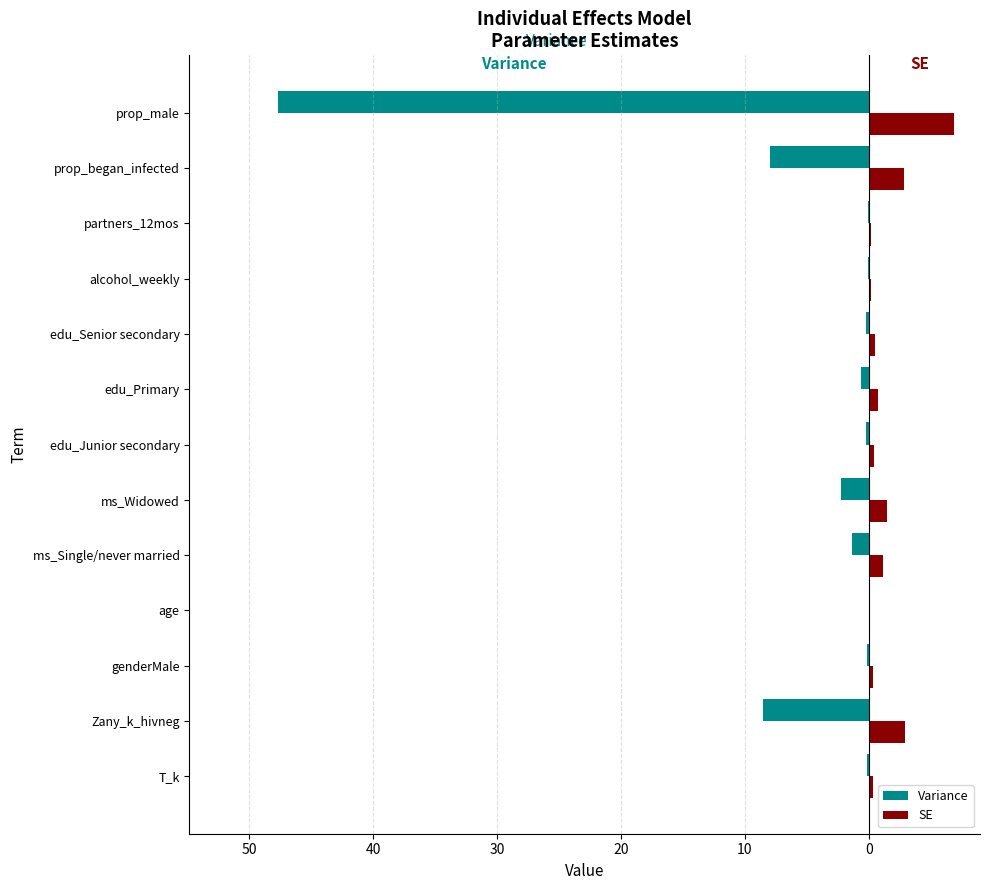

Which series has the widest spread of values?

Variance